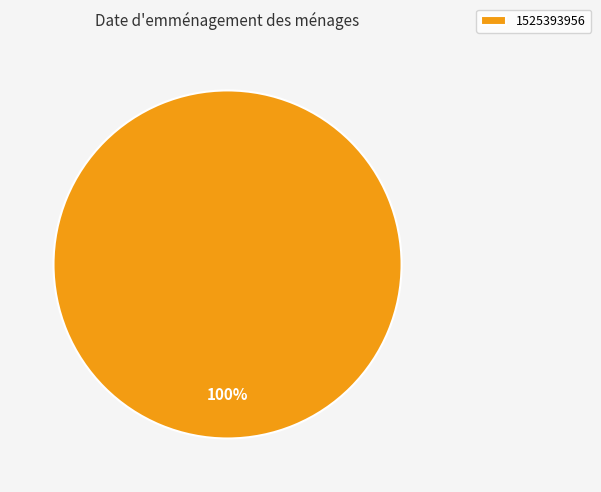

Is there any slice that represents more than half of the pie?

Yes